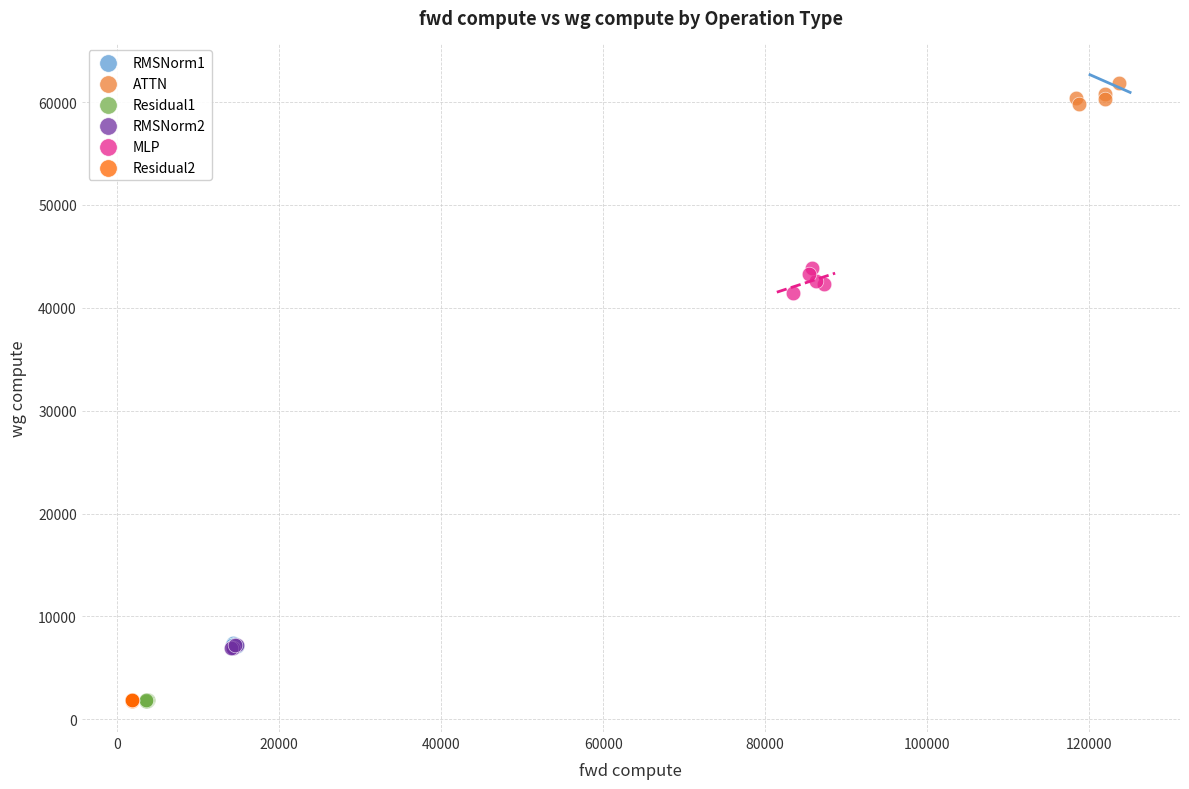

Which series contains the highest Y value?

ATTN